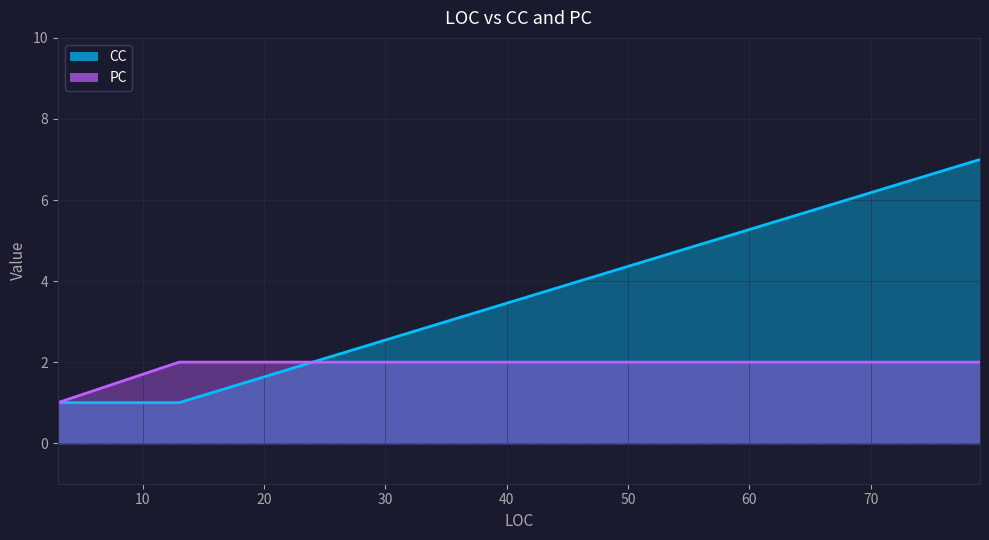

List the series in order of their peak value, lowest first.

PC, CC